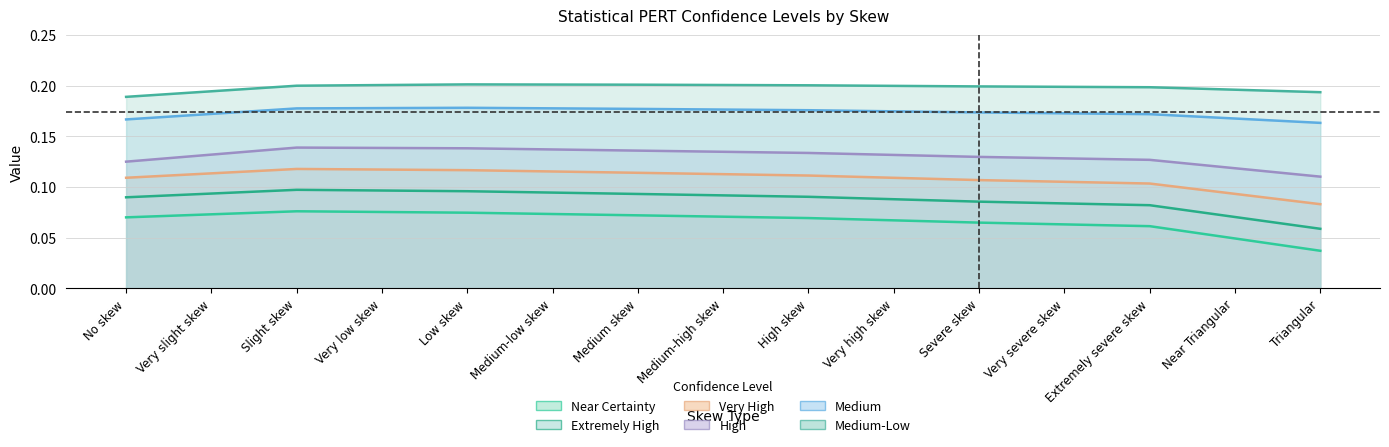

Which has a higher value, Medium-low skew or Near Triangular?

Medium-low skew